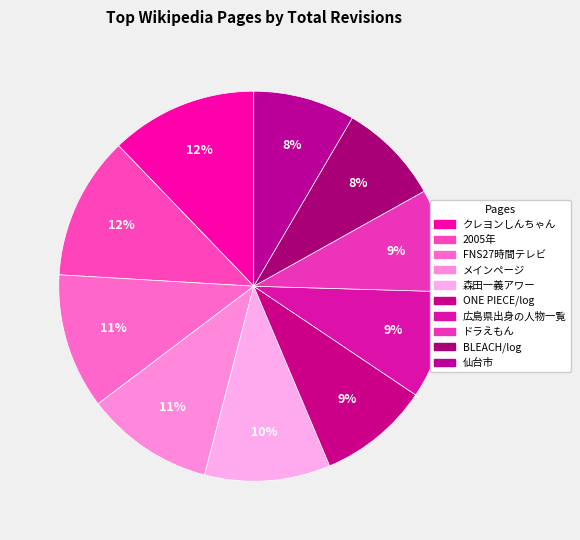

Count the number of slices in the pie.

10